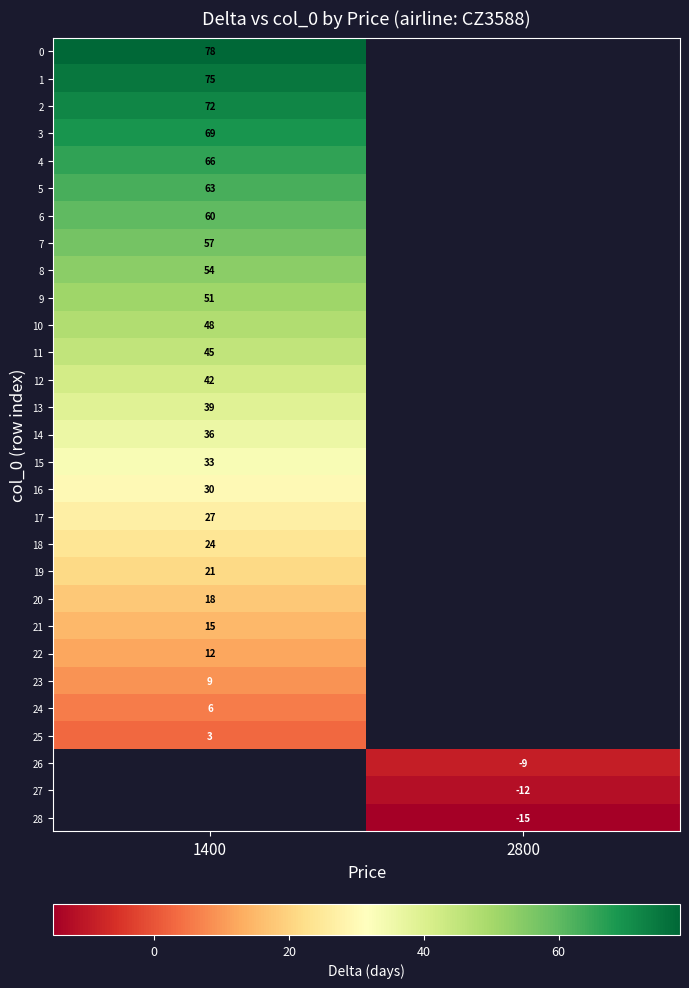

The 9 series shows 51 at 1400. True or false?

True